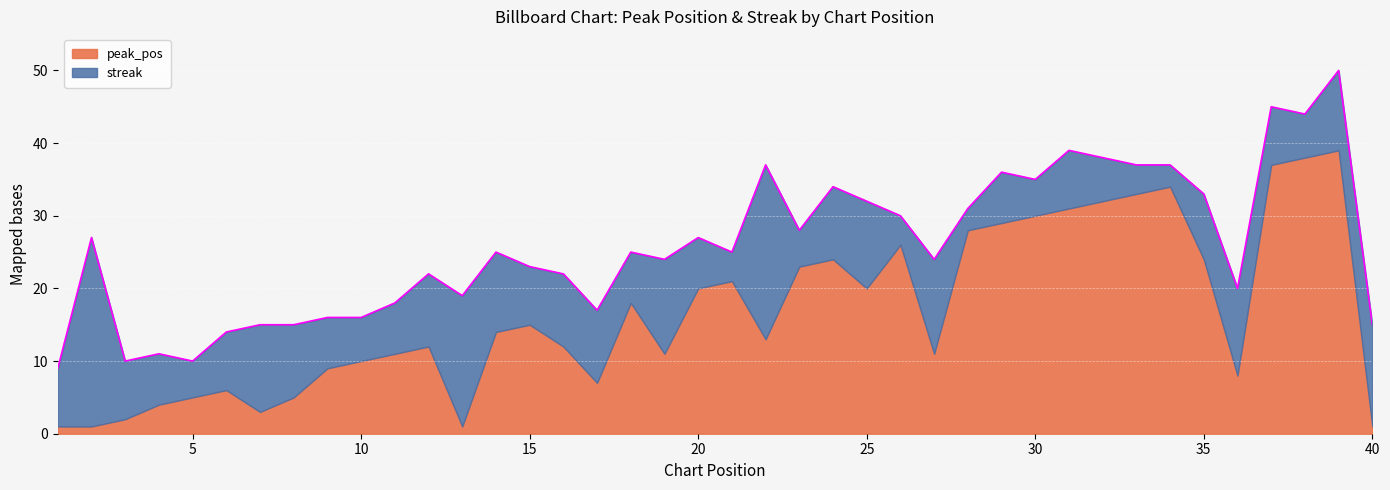

At which label does streak reach its minimum?

28